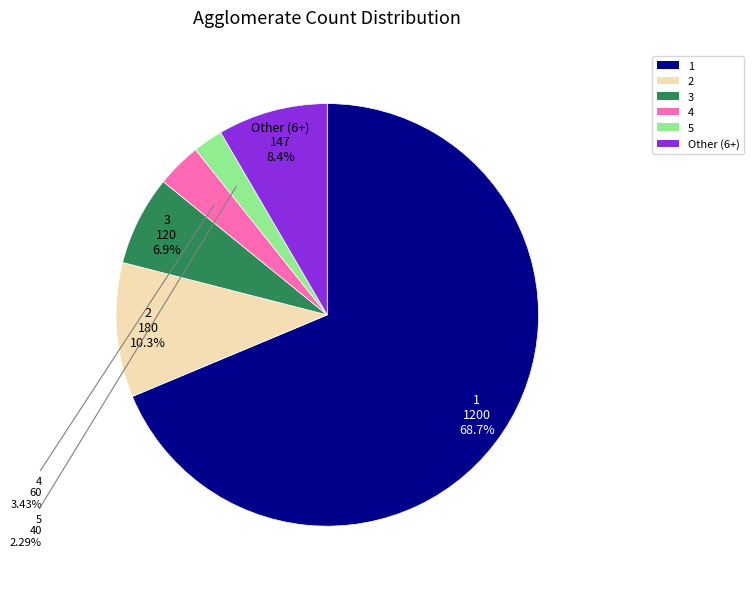

Is there any slice that represents more than half of the pie?

Yes